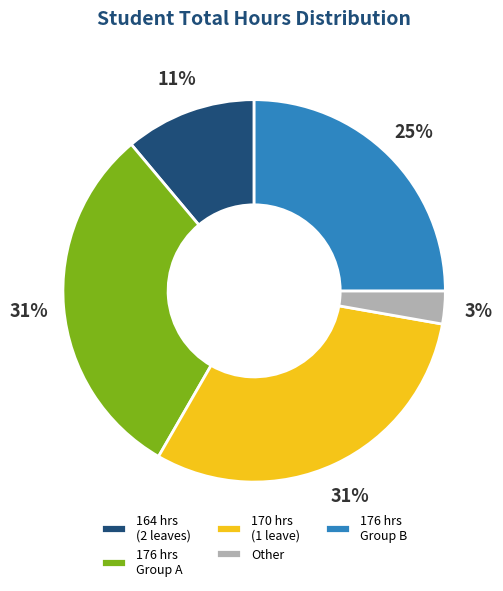

Which slice is the smallest?

Other